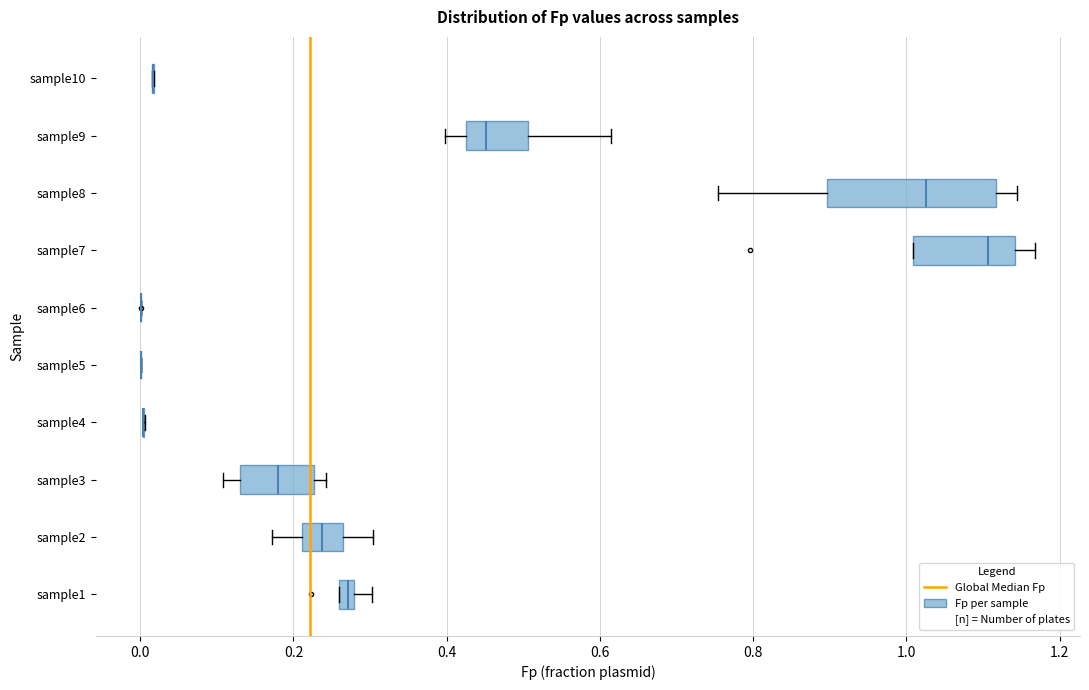

Which box is the widest, from its left edge to its right edge?

sample8